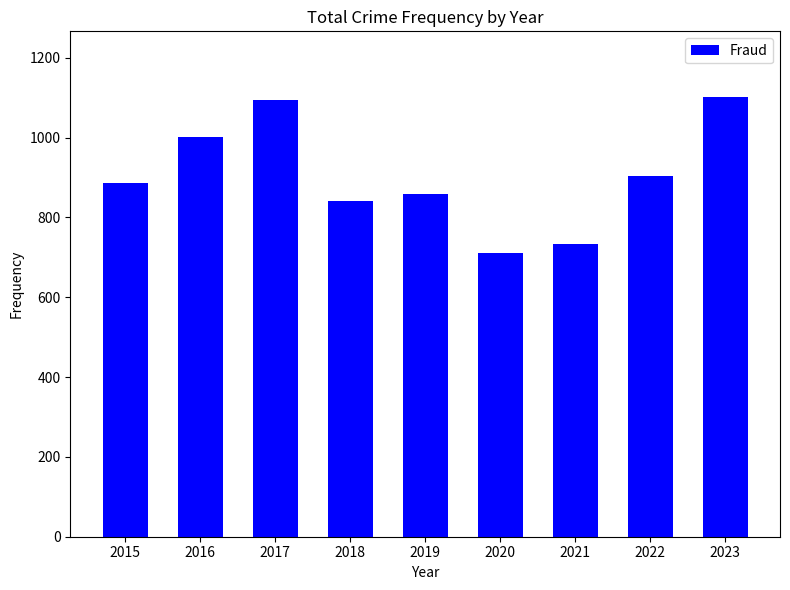

True or false: the data shows 243 at 2019.

False